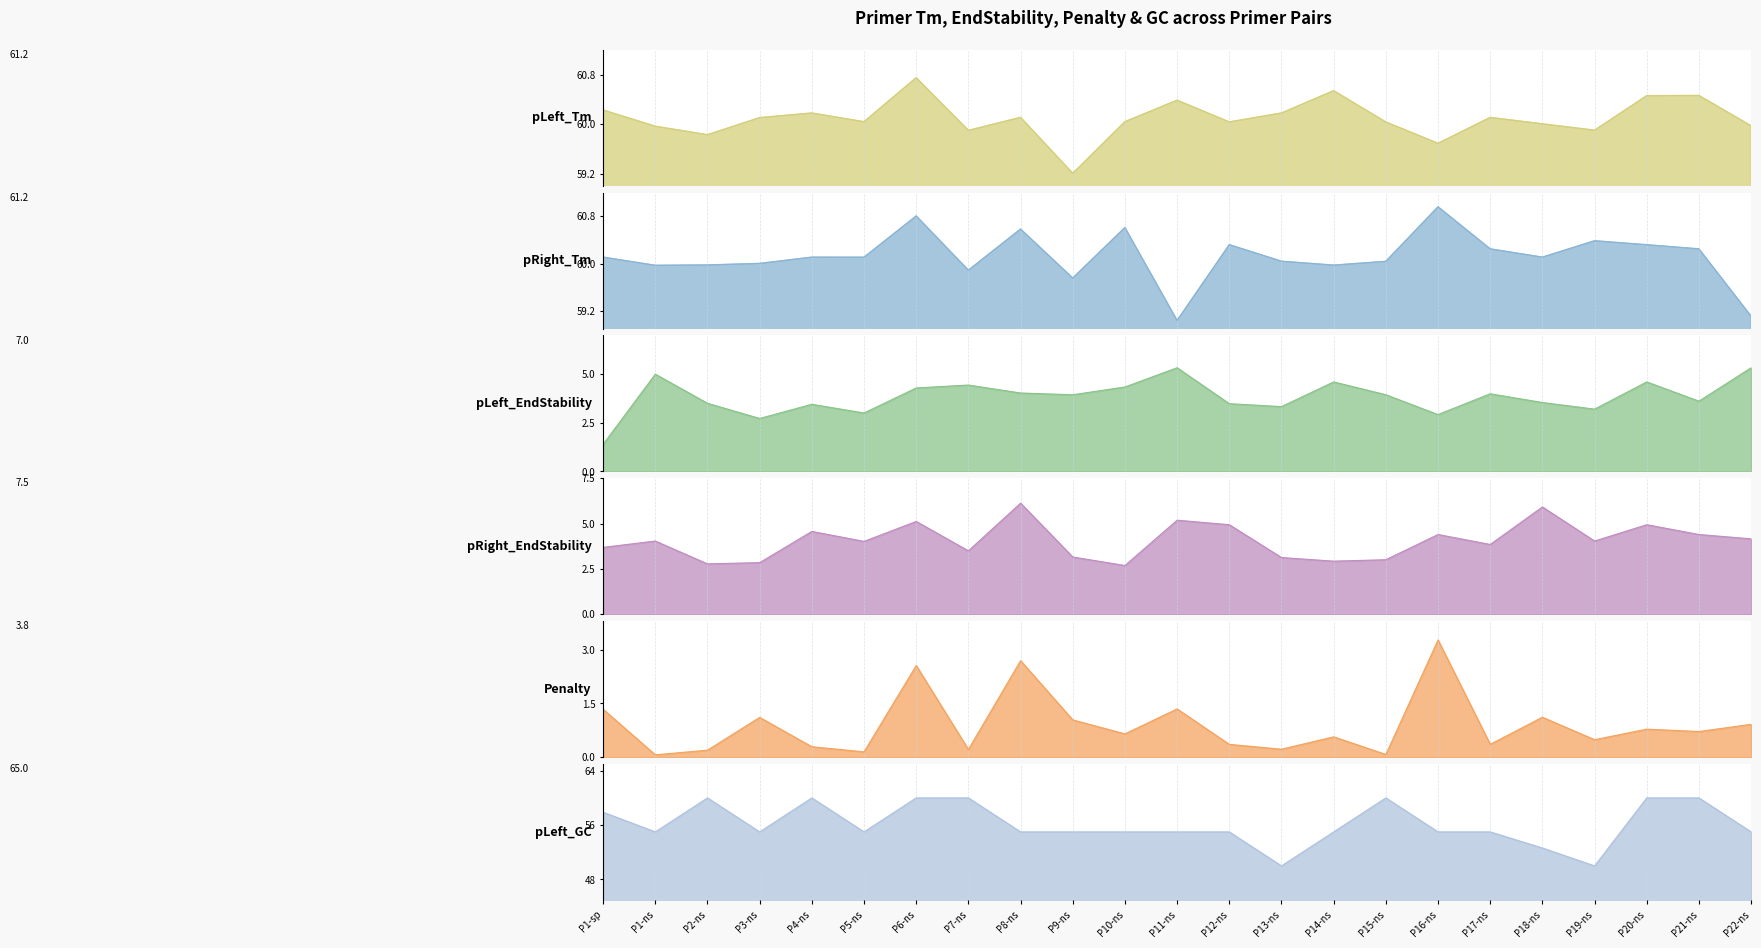

What is the label of the 4th point from the left?

P3-ns